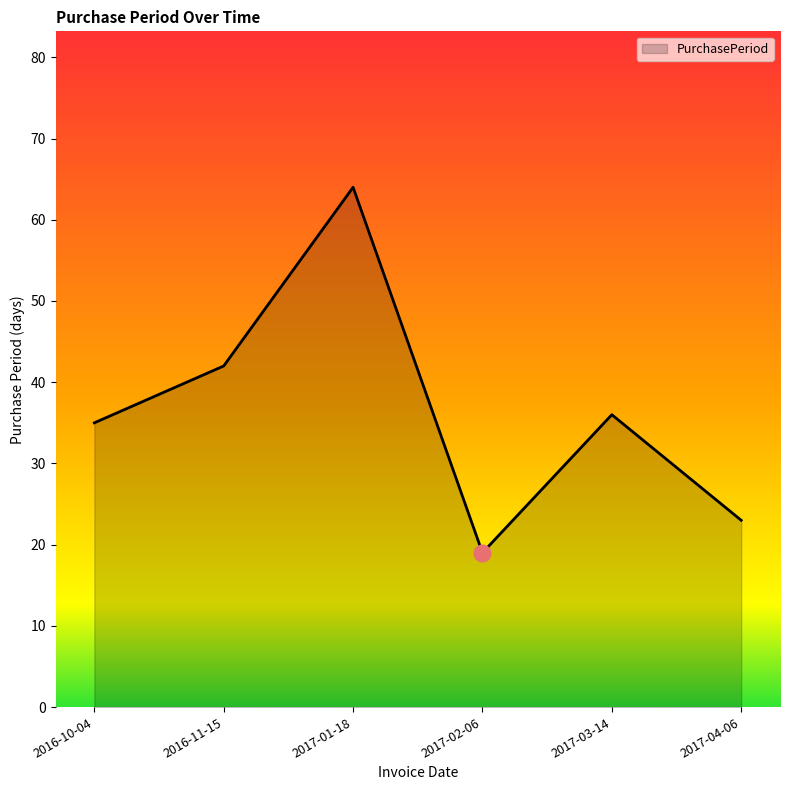

Rank the categories by value from highest to lowest.

2017-01-18, 2016-11-15, 2017-03-14, 2016-10-04, 2017-04-06, 2017-02-06